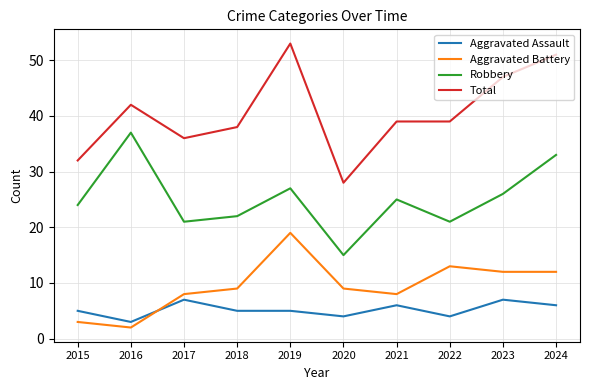

Which series changed the most between 2018 and 2019?

Total